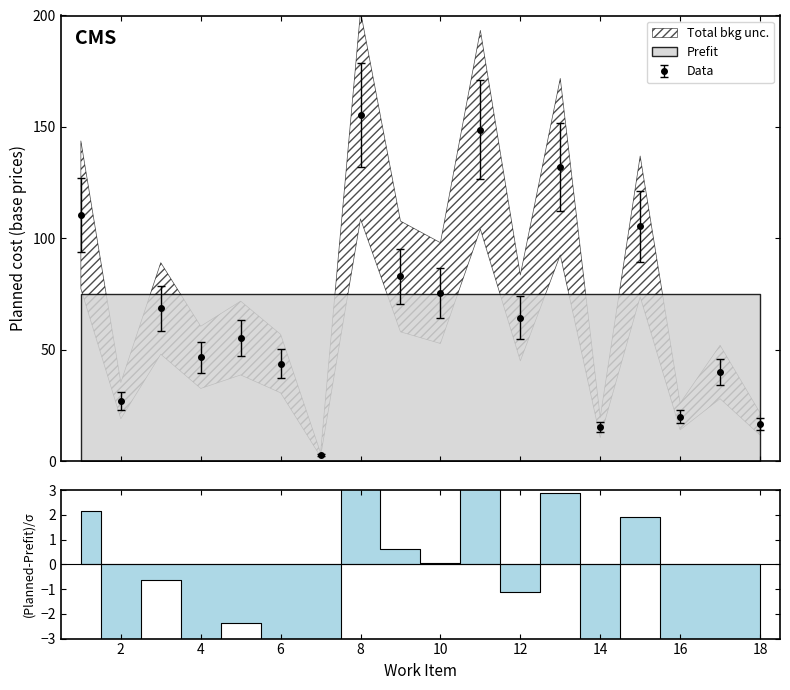

What is the highest value of the Data series?

155.3